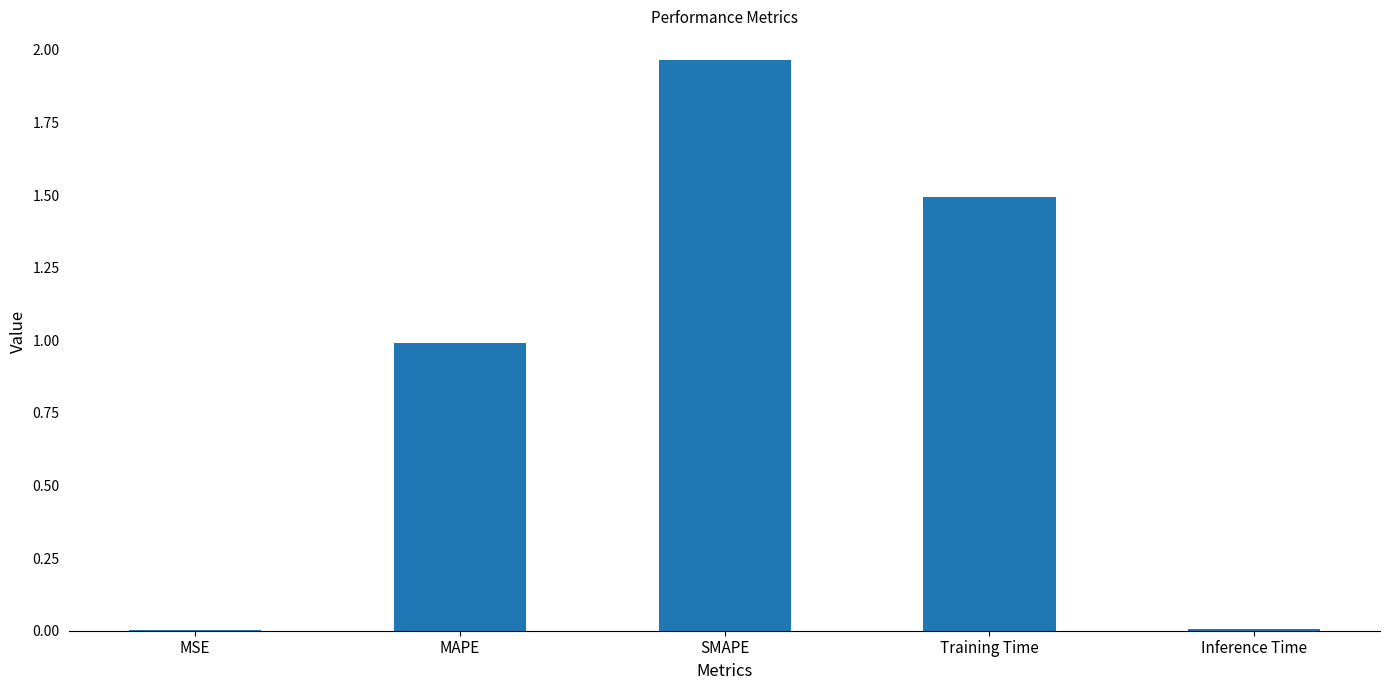

The value at MAPE is 0.3. True or false?

False